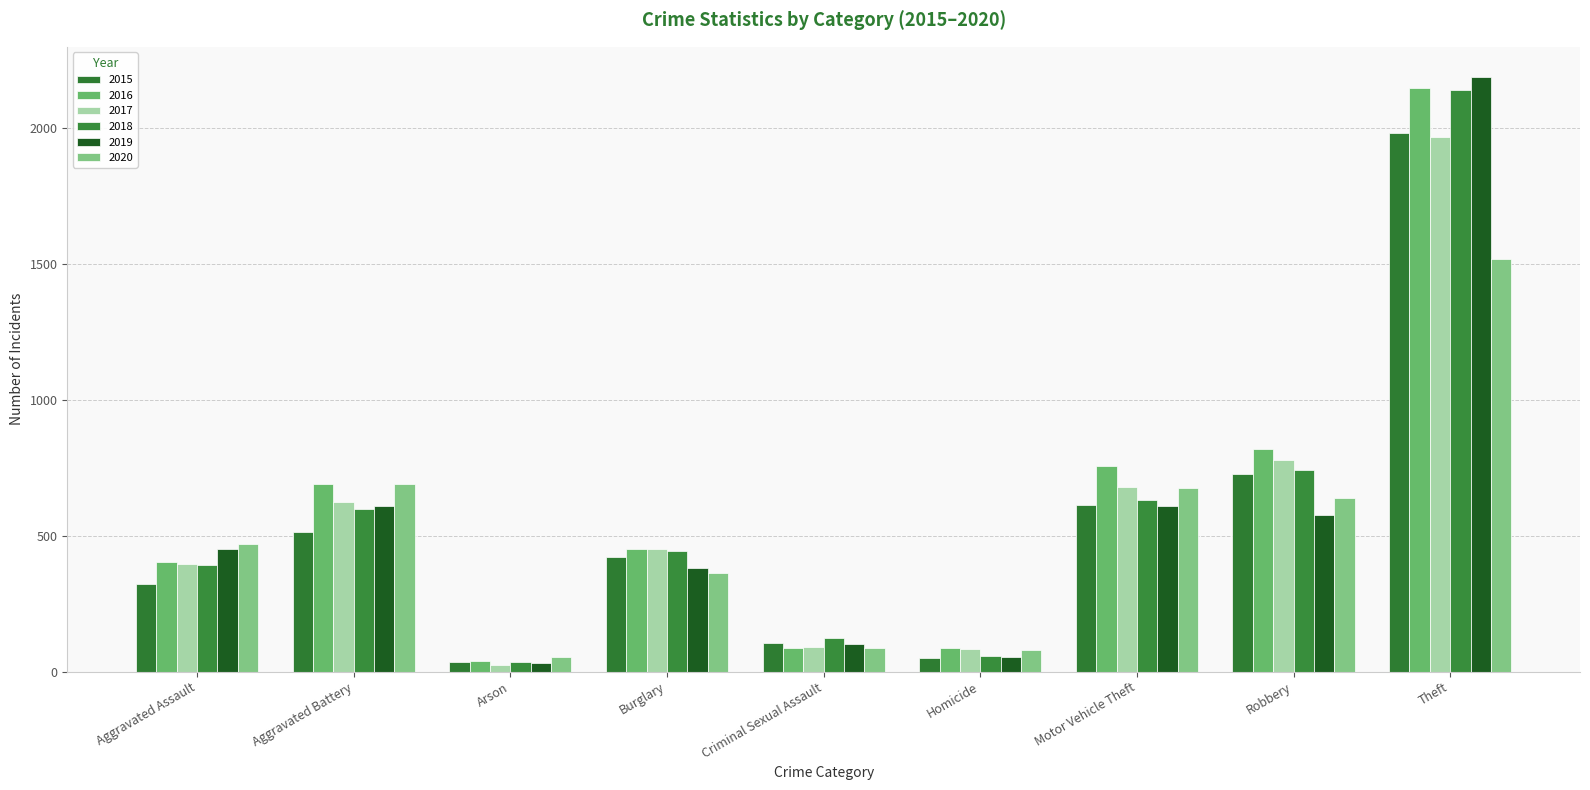

Are the bars grouped side by side (vs. stacked)?

Yes